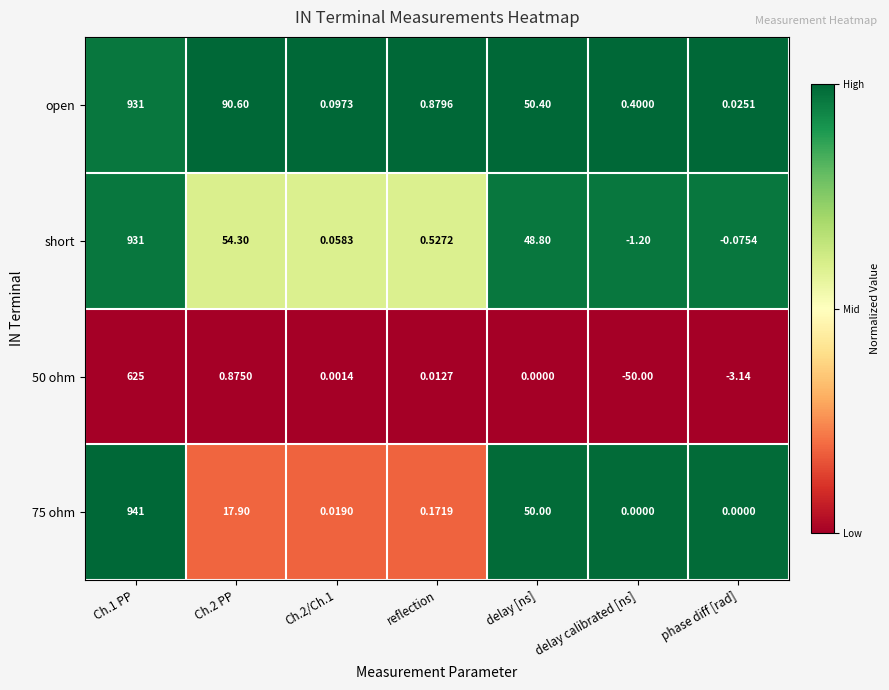

Which series has the largest total across all categories?

open